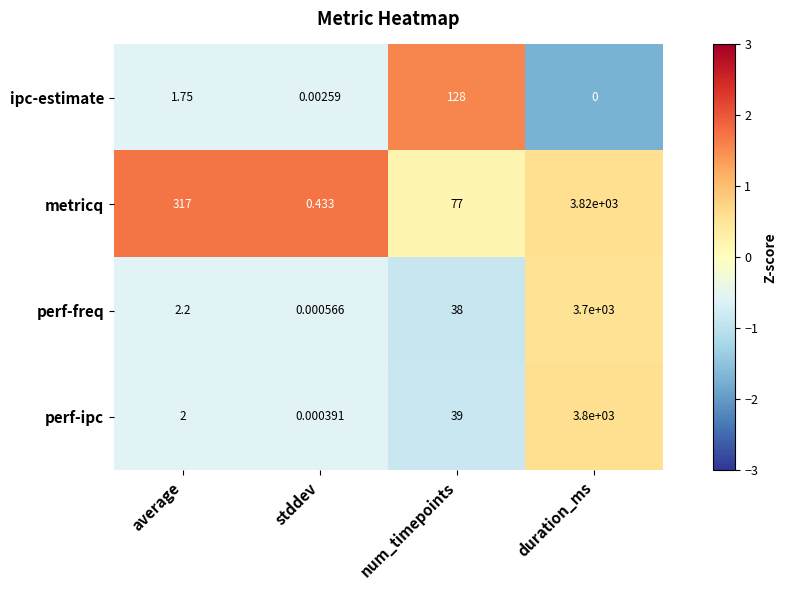

Where is perf-ipc nearest to the value 1900?

num_timepoints